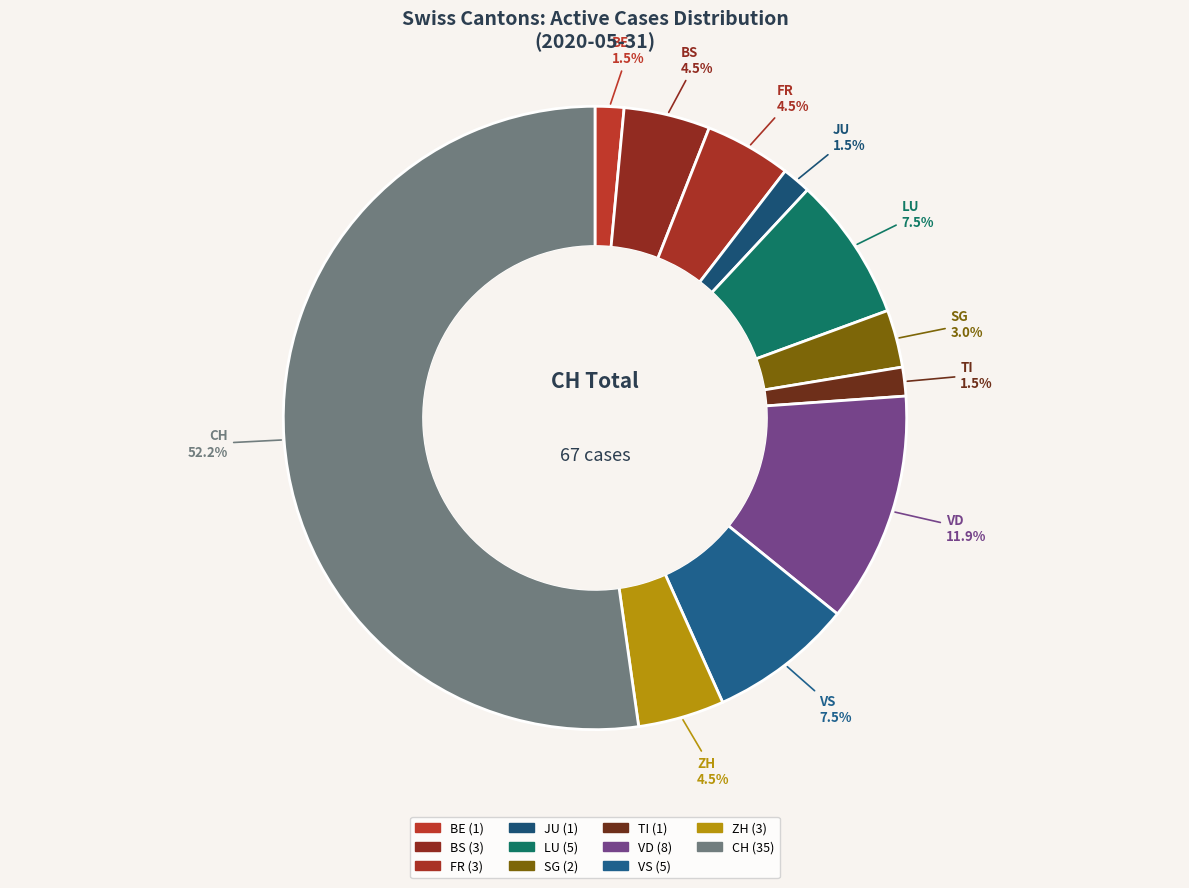

How many segments does this pie chart have?

11